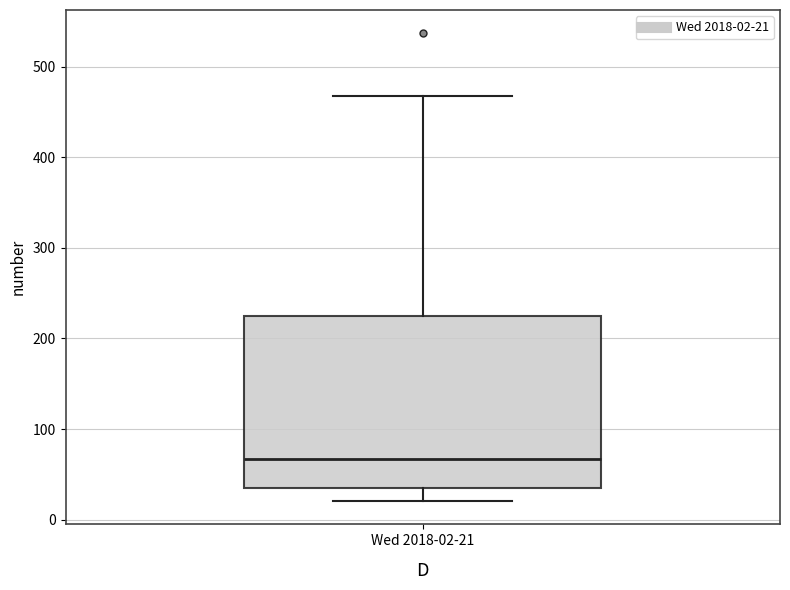

Transcribe this box plot: give where the median line is, the range the box spans, and where the two whiskers end, as read against the y-axis. The values are not printed on the chart, so give them approximately, as read against the axis.

median 70, box 40 to 220, whiskers 20 to 470